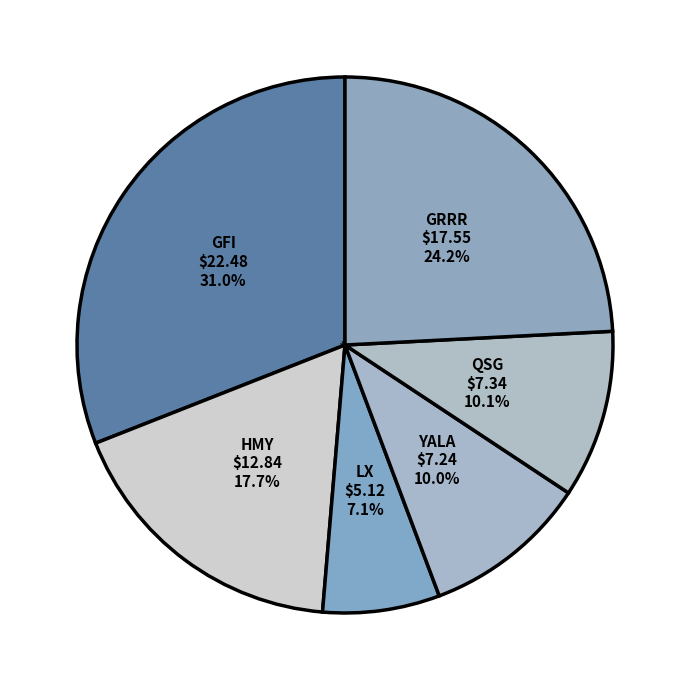

Which has a higher value, GFI or LX?

GFI